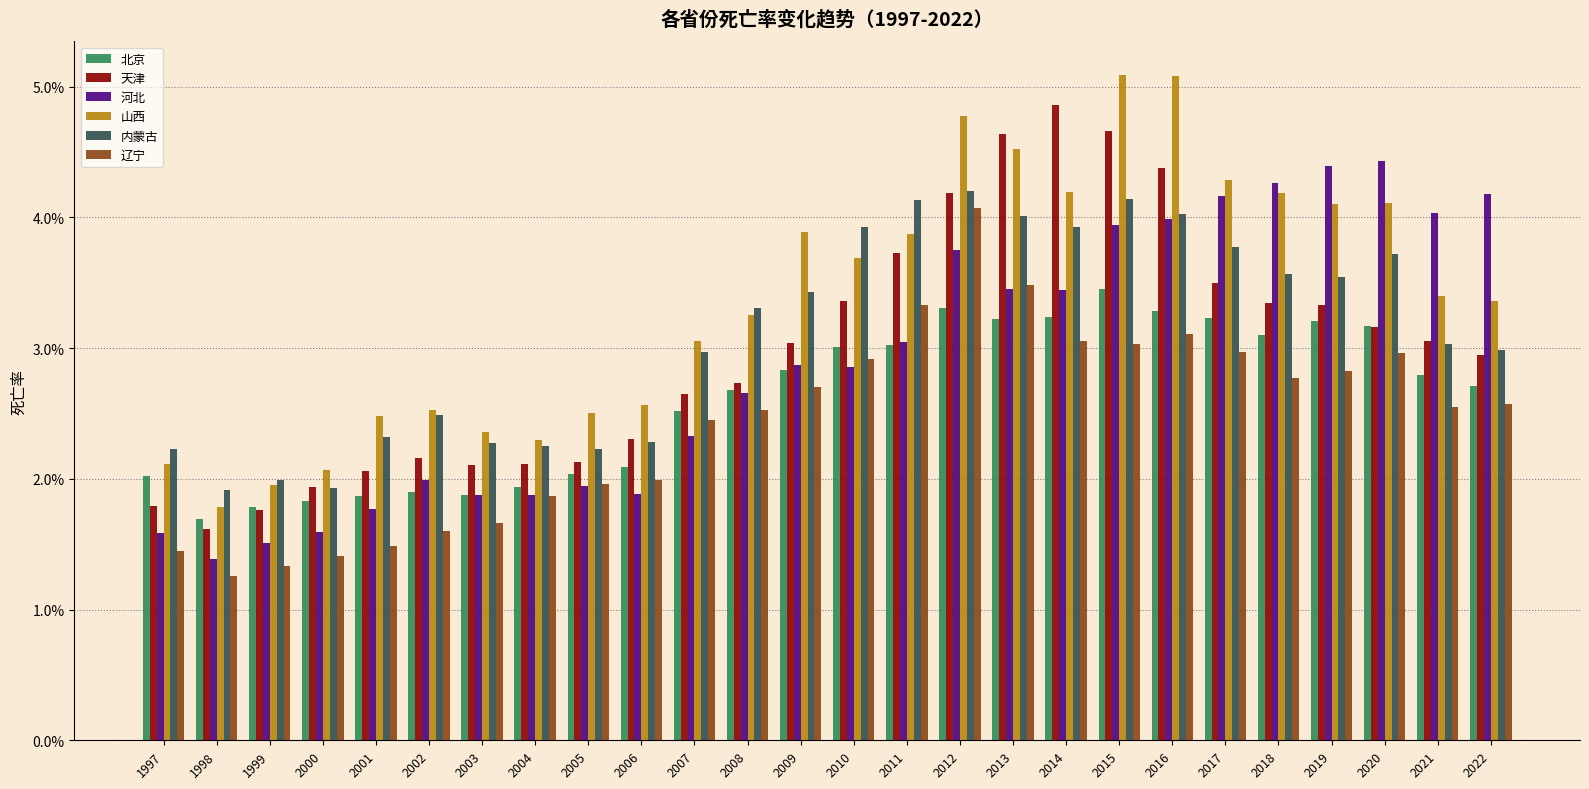

What is the total value across all series at 1998?

9.7